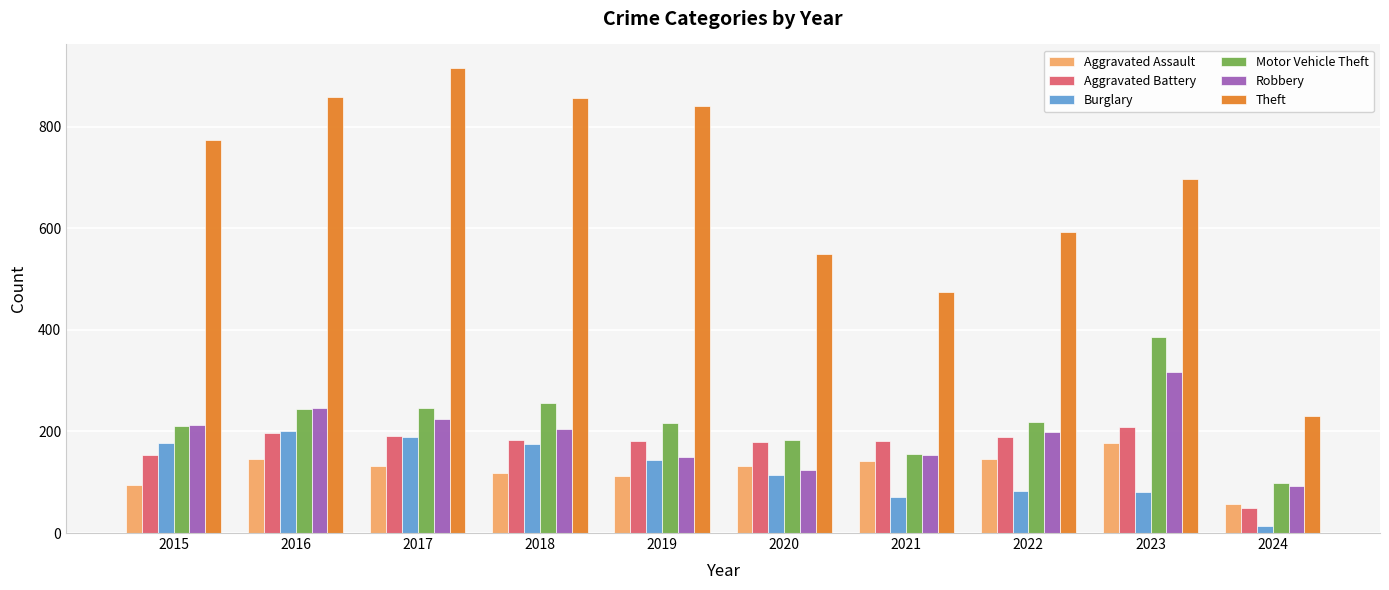

What is the average value of the Burglary series?

125